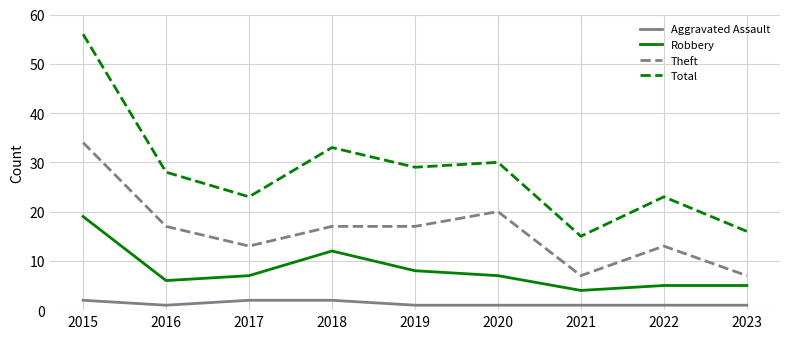

Does the chart have visible grid lines?

Yes